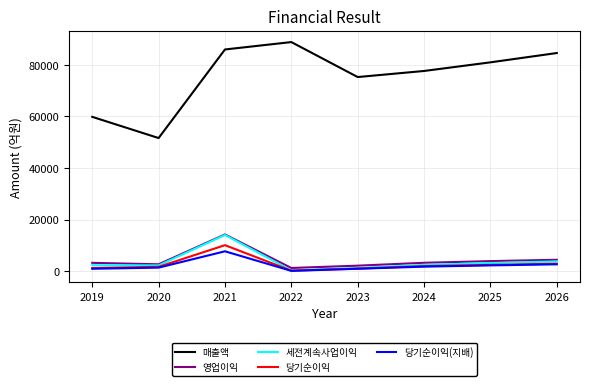

Is this an area chart (filled region under the line)?

No